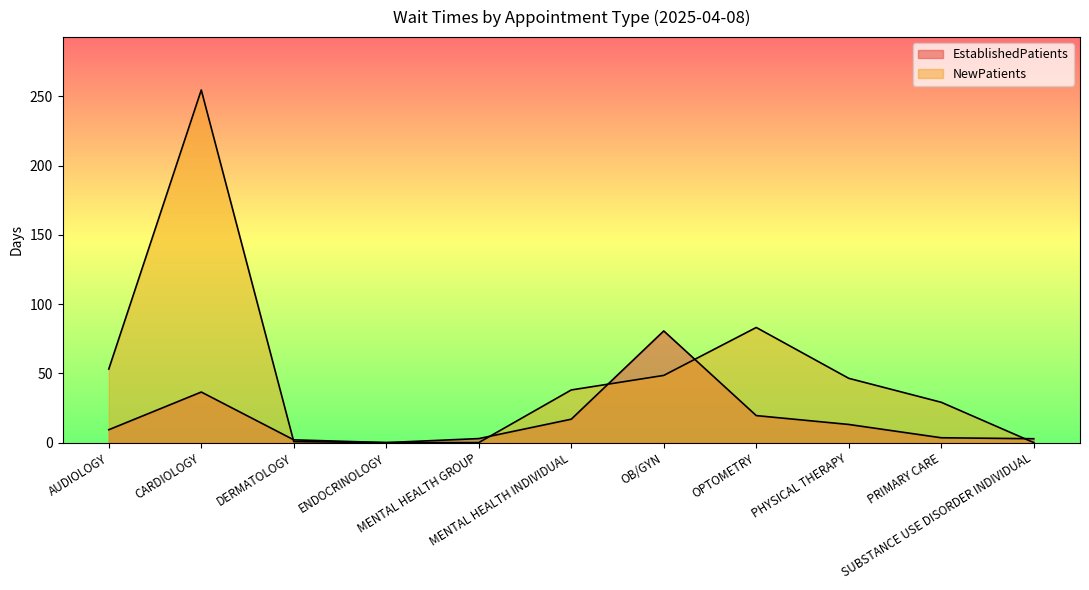

What is the difference between the second highest and minimum values in the EstablishedPatients series?

36.5